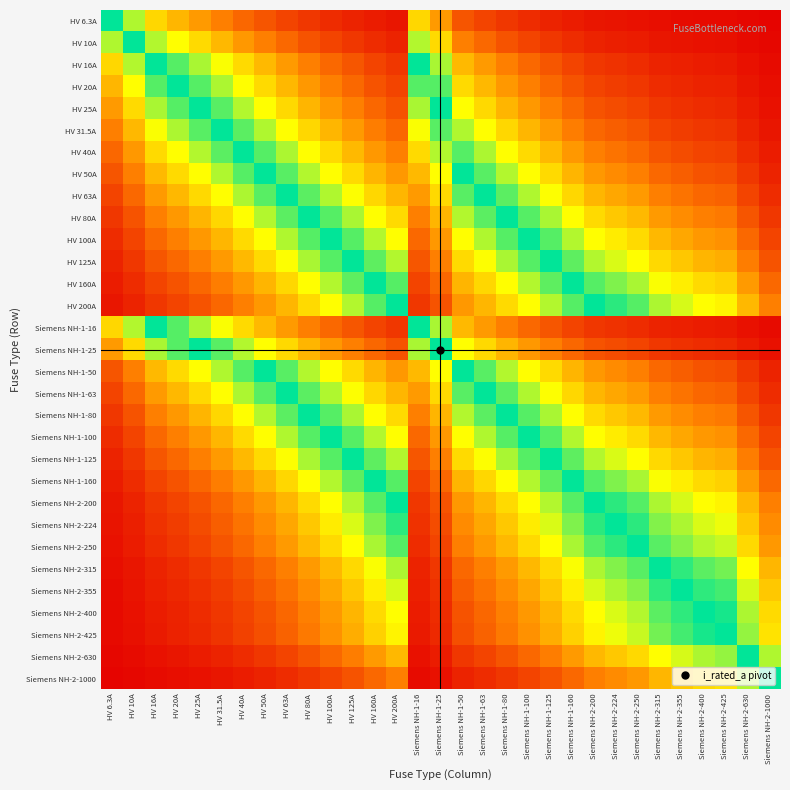

Reading right to left, what are all the values shown in this chart?

HV 6.3A: Siemens NH-2-1000=0.0	Siemens NH-2-630=0.0	Siemens NH-2-425=0.0	Siemens NH-2-400=0.0	Siemens NH-2-355=0.0	Siemens NH-2-315=0.0	Siemens NH-2-250=0.0	Siemens NH-2-224=0.0	Siemens NH-2-200=0.0	Siemens NH-1-160=0.0	Siemens NH-1-125=0.0	Siemens NH-1-100=0.1	Siemens NH-1-80=0.1	Siemens NH-1-63=0.1	Siemens NH-1-50=0.1	Siemens NH-1-25=0.2	Siemens NH-1-16=0.3	HV 200A=0.0	HV 160A=0.0	HV 125A=0.0	HV 100A=0.1	HV 80A=0.1	HV 63A=0.1	HV 50A=0.1	HV 40A=0.1	HV 31.5A=0.2	HV 25A=0.2	HV 20A=0.2	HV 16A=0.3	HV 10A=0.4	HV 6.3A=0.5
HV 10A: Siemens NH-2-1000=0.0	Siemens NH-2-630=0.0	Siemens NH-2-425=0.0	Siemens NH-2-400=0.0	Siemens NH-2-355=0.0	Siemens NH-2-315=0.0	Siemens NH-2-250=0.0	Siemens NH-2-224=0.0	Siemens NH-2-200=0.0	Siemens NH-1-160=0.1	Siemens NH-1-125=0.1	Siemens NH-1-100=0.1	Siemens NH-1-80=0.1	Siemens NH-1-63=0.1	Siemens NH-1-50=0.2	Siemens NH-1-25=0.3	Siemens NH-1-16=0.4	HV 200A=0.0	HV 160A=0.1	HV 125A=0.1	HV 100A=0.1	HV 80A=0.1	HV 63A=0.1	HV 50A=0.2	HV 40A=0.2	HV 31.5A=0.2	HV 25A=0.3	HV 20A=0.3	HV 16A=0.4	HV 10A=0.5	HV 6.3A=0.6
HV 16A: Siemens NH-2-1000=0.0	Siemens NH-2-630=0.0	Siemens NH-2-425=0.0	Siemens NH-2-400=0.0	Siemens NH-2-355=0.0	Siemens NH-2-315=0.0	Siemens NH-2-250=0.1	Siemens NH-2-224=0.1	Siemens NH-2-200=0.1	Siemens NH-1-160=0.1	Siemens NH-1-125=0.1	Siemens NH-1-100=0.1	Siemens NH-1-80=0.2	Siemens NH-1-63=0.2	Siemens NH-1-50=0.2	Siemens NH-1-25=0.4	Siemens NH-1-16=0.5	HV 200A=0.1	HV 160A=0.1	HV 125A=0.1	HV 100A=0.1	HV 80A=0.2	HV 63A=0.2	HV 50A=0.2	HV 40A=0.3	HV 31.5A=0.3	HV 25A=0.4	HV 20A=0.4	HV 16A=0.5	HV 10A=0.6	HV 6.3A=0.7
HV 20A: Siemens NH-2-1000=0.0	Siemens NH-2-630=0.0	Siemens NH-2-425=0.0	Siemens NH-2-400=0.0	Siemens NH-2-355=0.1	Siemens NH-2-315=0.1	Siemens NH-2-250=0.1	Siemens NH-2-224=0.1	Siemens NH-2-200=0.1	Siemens NH-1-160=0.1	Siemens NH-1-125=0.1	Siemens NH-1-100=0.2	Siemens NH-1-80=0.2	Siemens NH-1-63=0.2	Siemens NH-1-50=0.3	Siemens NH-1-25=0.4	Siemens NH-1-16=0.6	HV 200A=0.1	HV 160A=0.1	HV 125A=0.1	HV 100A=0.2	HV 80A=0.2	HV 63A=0.2	HV 50A=0.3	HV 40A=0.3	HV 31.5A=0.4	HV 25A=0.4	HV 20A=0.5	HV 16A=0.6	HV 10A=0.7	HV 6.3A=0.8
HV 25A: Siemens NH-2-1000=0.0	Siemens NH-2-630=0.0	Siemens NH-2-425=0.1	Siemens NH-2-400=0.1	Siemens NH-2-355=0.1	Siemens NH-2-315=0.1	Siemens NH-2-250=0.1	Siemens NH-2-224=0.1	Siemens NH-2-200=0.1	Siemens NH-1-160=0.1	Siemens NH-1-125=0.2	Siemens NH-1-100=0.2	Siemens NH-1-80=0.2	Siemens NH-1-63=0.3	Siemens NH-1-50=0.3	Siemens NH-1-25=0.5	Siemens NH-1-16=0.6	HV 200A=0.1	HV 160A=0.1	HV 125A=0.2	HV 100A=0.2	HV 80A=0.2	HV 63A=0.3	HV 50A=0.3	HV 40A=0.4	HV 31.5A=0.4	HV 25A=0.5	HV 20A=0.6	HV 16A=0.6	HV 10A=0.7	HV 6.3A=0.8
HV 31.5A: Siemens NH-2-1000=0.0	Siemens NH-2-630=0.0	Siemens NH-2-425=0.1	Siemens NH-2-400=0.1	Siemens NH-2-355=0.1	Siemens NH-2-315=0.1	Siemens NH-2-250=0.1	Siemens NH-2-224=0.1	Siemens NH-2-200=0.1	Siemens NH-1-160=0.2	Siemens NH-1-125=0.2	Siemens NH-1-100=0.2	Siemens NH-1-80=0.3	Siemens NH-1-63=0.3	Siemens NH-1-50=0.4	Siemens NH-1-25=0.6	Siemens NH-1-16=0.7	HV 200A=0.1	HV 160A=0.2	HV 125A=0.2	HV 100A=0.2	HV 80A=0.3	HV 63A=0.3	HV 50A=0.4	HV 40A=0.4	HV 31.5A=0.5	HV 25A=0.6	HV 20A=0.6	HV 16A=0.7	HV 10A=0.8	HV 6.3A=0.8
HV 40A: Siemens NH-2-1000=0.0	Siemens NH-2-630=0.1	Siemens NH-2-425=0.1	Siemens NH-2-400=0.1	Siemens NH-2-355=0.1	Siemens NH-2-315=0.1	Siemens NH-2-250=0.1	Siemens NH-2-224=0.2	Siemens NH-2-200=0.2	Siemens NH-1-160=0.2	Siemens NH-1-125=0.2	Siemens NH-1-100=0.3	Siemens NH-1-80=0.3	Siemens NH-1-63=0.4	Siemens NH-1-50=0.4	Siemens NH-1-25=0.6	Siemens NH-1-16=0.7	HV 200A=0.2	HV 160A=0.2	HV 125A=0.2	HV 100A=0.3	HV 80A=0.3	HV 63A=0.4	HV 50A=0.4	HV 40A=0.5	HV 31.5A=0.6	HV 25A=0.6	HV 20A=0.7	HV 16A=0.7	HV 10A=0.8	HV 6.3A=0.9
HV 50A: Siemens NH-2-1000=0.0	Siemens NH-2-630=0.1	Siemens NH-2-425=0.1	Siemens NH-2-400=0.1	Siemens NH-2-355=0.1	Siemens NH-2-315=0.1	Siemens NH-2-250=0.2	Siemens NH-2-224=0.2	Siemens NH-2-200=0.2	Siemens NH-1-160=0.2	Siemens NH-1-125=0.3	Siemens NH-1-100=0.3	Siemens NH-1-80=0.4	Siemens NH-1-63=0.4	Siemens NH-1-50=0.5	Siemens NH-1-25=0.7	Siemens NH-1-16=0.8	HV 200A=0.2	HV 160A=0.2	HV 125A=0.3	HV 100A=0.3	HV 80A=0.4	HV 63A=0.4	HV 50A=0.5	HV 40A=0.6	HV 31.5A=0.6	HV 25A=0.7	HV 20A=0.7	HV 16A=0.8	HV 10A=0.8	HV 6.3A=0.9
HV 63A: Siemens NH-2-1000=0.1	Siemens NH-2-630=0.1	Siemens NH-2-425=0.1	Siemens NH-2-400=0.1	Siemens NH-2-355=0.2	Siemens NH-2-315=0.2	Siemens NH-2-250=0.2	Siemens NH-2-224=0.2	Siemens NH-2-200=0.2	Siemens NH-1-160=0.3	Siemens NH-1-125=0.3	Siemens NH-1-100=0.4	Siemens NH-1-80=0.4	Siemens NH-1-63=0.5	Siemens NH-1-50=0.6	Siemens NH-1-25=0.7	Siemens NH-1-16=0.8	HV 200A=0.2	HV 160A=0.3	HV 125A=0.3	HV 100A=0.4	HV 80A=0.4	HV 63A=0.5	HV 50A=0.6	HV 40A=0.6	HV 31.5A=0.7	HV 25A=0.7	HV 20A=0.8	HV 16A=0.8	HV 10A=0.9	HV 6.3A=0.9
HV 80A: Siemens NH-2-1000=0.1	Siemens NH-2-630=0.1	Siemens NH-2-425=0.2	Siemens NH-2-400=0.2	Siemens NH-2-355=0.2	Siemens NH-2-315=0.2	Siemens NH-2-250=0.2	Siemens NH-2-224=0.3	Siemens NH-2-200=0.3	Siemens NH-1-160=0.3	Siemens NH-1-125=0.4	Siemens NH-1-100=0.4	Siemens NH-1-80=0.5	Siemens NH-1-63=0.6	Siemens NH-1-50=0.6	Siemens NH-1-25=0.8	Siemens NH-1-16=0.8	HV 200A=0.3	HV 160A=0.3	HV 125A=0.4	HV 100A=0.4	HV 80A=0.5	HV 63A=0.6	HV 50A=0.6	HV 40A=0.7	HV 31.5A=0.7	HV 25A=0.8	HV 20A=0.8	HV 16A=0.8	HV 10A=0.9	HV 6.3A=0.9
HV 100A: Siemens NH-2-1000=0.1	Siemens NH-2-630=0.1	Siemens NH-2-425=0.2	Siemens NH-2-400=0.2	Siemens NH-2-355=0.2	Siemens NH-2-315=0.2	Siemens NH-2-250=0.3	Siemens NH-2-224=0.3	Siemens NH-2-200=0.3	Siemens NH-1-160=0.4	Siemens NH-1-125=0.4	Siemens NH-1-100=0.5	Siemens NH-1-80=0.6	Siemens NH-1-63=0.6	Siemens NH-1-50=0.7	Siemens NH-1-25=0.8	Siemens NH-1-16=0.9	HV 200A=0.3	HV 160A=0.4	HV 125A=0.4	HV 100A=0.5	HV 80A=0.6	HV 63A=0.6	HV 50A=0.7	HV 40A=0.7	HV 31.5A=0.8	HV 25A=0.8	HV 20A=0.8	HV 16A=0.9	HV 10A=0.9	HV 6.3A=0.9
HV 125A: Siemens NH-2-1000=0.1	Siemens NH-2-630=0.2	Siemens NH-2-425=0.2	Siemens NH-2-400=0.2	Siemens NH-2-355=0.3	Siemens NH-2-315=0.3	Siemens NH-2-250=0.3	Siemens NH-2-224=0.4	Siemens NH-2-200=0.4	Siemens NH-1-160=0.4	Siemens NH-1-125=0.5	Siemens NH-1-100=0.6	Siemens NH-1-80=0.6	Siemens NH-1-63=0.7	Siemens NH-1-50=0.7	Siemens NH-1-25=0.8	Siemens NH-1-16=0.9	HV 200A=0.4	HV 160A=0.4	HV 125A=0.5	HV 100A=0.6	HV 80A=0.6	HV 63A=0.7	HV 50A=0.7	HV 40A=0.8	HV 31.5A=0.8	HV 25A=0.8	HV 20A=0.9	HV 16A=0.9	HV 10A=0.9	HV 6.3A=1.0
HV 160A: Siemens NH-2-1000=0.1	Siemens NH-2-630=0.2	Siemens NH-2-425=0.3	Siemens NH-2-400=0.3	Siemens NH-2-355=0.3	Siemens NH-2-315=0.3	Siemens NH-2-250=0.4	Siemens NH-2-224=0.4	Siemens NH-2-200=0.4	Siemens NH-1-160=0.5	Siemens NH-1-125=0.6	Siemens NH-1-100=0.6	Siemens NH-1-80=0.7	Siemens NH-1-63=0.7	Siemens NH-1-50=0.8	Siemens NH-1-25=0.9	Siemens NH-1-16=0.9	HV 200A=0.4	HV 160A=0.5	HV 125A=0.6	HV 100A=0.6	HV 80A=0.7	HV 63A=0.7	HV 50A=0.8	HV 40A=0.8	HV 31.5A=0.8	HV 25A=0.9	HV 20A=0.9	HV 16A=0.9	HV 10A=0.9	HV 6.3A=1.0
HV 200A: Siemens NH-2-1000=0.2	Siemens NH-2-630=0.2	Siemens NH-2-425=0.3	Siemens NH-2-400=0.3	Siemens NH-2-355=0.4	Siemens NH-2-315=0.4	Siemens NH-2-250=0.4	Siemens NH-2-224=0.5	Siemens NH-2-200=0.5	Siemens NH-1-160=0.6	Siemens NH-1-125=0.6	Siemens NH-1-100=0.7	Siemens NH-1-80=0.7	Siemens NH-1-63=0.8	Siemens NH-1-50=0.8	Siemens NH-1-25=0.9	Siemens NH-1-16=0.9	HV 200A=0.5	HV 160A=0.6	HV 125A=0.6	HV 100A=0.7	HV 80A=0.7	HV 63A=0.8	HV 50A=0.8	HV 40A=0.8	HV 31.5A=0.9	HV 25A=0.9	HV 20A=0.9	HV 16A=0.9	HV 10A=1.0	HV 6.3A=1.0
Siemens NH-1-16: Siemens NH-2-1000=0.0	Siemens NH-2-630=0.0	Siemens NH-2-425=0.0	Siemens NH-2-400=0.0	Siemens NH-2-355=0.0	Siemens NH-2-315=0.0	Siemens NH-2-250=0.1	Siemens NH-2-224=0.1	Siemens NH-2-200=0.1	Siemens NH-1-160=0.1	Siemens NH-1-125=0.1	Siemens NH-1-100=0.1	Siemens NH-1-80=0.2	Siemens NH-1-63=0.2	Siemens NH-1-50=0.2	Siemens NH-1-25=0.4	Siemens NH-1-16=0.5	HV 200A=0.1	HV 160A=0.1	HV 125A=0.1	HV 100A=0.1	HV 80A=0.2	HV 63A=0.2	HV 50A=0.2	HV 40A=0.3	HV 31.5A=0.3	HV 25A=0.4	HV 20A=0.4	HV 16A=0.5	HV 10A=0.6	HV 6.3A=0.7
Siemens NH-1-25: Siemens NH-2-1000=0.0	Siemens NH-2-630=0.0	Siemens NH-2-425=0.1	Siemens NH-2-400=0.1	Siemens NH-2-355=0.1	Siemens NH-2-315=0.1	Siemens NH-2-250=0.1	Siemens NH-2-224=0.1	Siemens NH-2-200=0.1	Siemens NH-1-160=0.1	Siemens NH-1-125=0.2	Siemens NH-1-100=0.2	Siemens NH-1-80=0.2	Siemens NH-1-63=0.3	Siemens NH-1-50=0.3	Siemens NH-1-25=0.5	Siemens NH-1-16=0.6	HV 200A=0.1	HV 160A=0.1	HV 125A=0.2	HV 100A=0.2	HV 80A=0.2	HV 63A=0.3	HV 50A=0.3	HV 40A=0.4	HV 31.5A=0.4	HV 25A=0.5	HV 20A=0.6	HV 16A=0.6	HV 10A=0.7	HV 6.3A=0.8
Siemens NH-1-50: Siemens NH-2-1000=0.0	Siemens NH-2-630=0.1	Siemens NH-2-425=0.1	Siemens NH-2-400=0.1	Siemens NH-2-355=0.1	Siemens NH-2-315=0.1	Siemens NH-2-250=0.2	Siemens NH-2-224=0.2	Siemens NH-2-200=0.2	Siemens NH-1-160=0.2	Siemens NH-1-125=0.3	Siemens NH-1-100=0.3	Siemens NH-1-80=0.4	Siemens NH-1-63=0.4	Siemens NH-1-50=0.5	Siemens NH-1-25=0.7	Siemens NH-1-16=0.8	HV 200A=0.2	HV 160A=0.2	HV 125A=0.3	HV 100A=0.3	HV 80A=0.4	HV 63A=0.4	HV 50A=0.5	HV 40A=0.6	HV 31.5A=0.6	HV 25A=0.7	HV 20A=0.7	HV 16A=0.8	HV 10A=0.8	HV 6.3A=0.9
Siemens NH-1-63: Siemens NH-2-1000=0.1	Siemens NH-2-630=0.1	Siemens NH-2-425=0.1	Siemens NH-2-400=0.1	Siemens NH-2-355=0.2	Siemens NH-2-315=0.2	Siemens NH-2-250=0.2	Siemens NH-2-224=0.2	Siemens NH-2-200=0.2	Siemens NH-1-160=0.3	Siemens NH-1-125=0.3	Siemens NH-1-100=0.4	Siemens NH-1-80=0.4	Siemens NH-1-63=0.5	Siemens NH-1-50=0.6	Siemens NH-1-25=0.7	Siemens NH-1-16=0.8	HV 200A=0.2	HV 160A=0.3	HV 125A=0.3	HV 100A=0.4	HV 80A=0.4	HV 63A=0.5	HV 50A=0.6	HV 40A=0.6	HV 31.5A=0.7	HV 25A=0.7	HV 20A=0.8	HV 16A=0.8	HV 10A=0.9	HV 6.3A=0.9
Siemens NH-1-80: Siemens NH-2-1000=0.1	Siemens NH-2-630=0.1	Siemens NH-2-425=0.2	Siemens NH-2-400=0.2	Siemens NH-2-355=0.2	Siemens NH-2-315=0.2	Siemens NH-2-250=0.2	Siemens NH-2-224=0.3	Siemens NH-2-200=0.3	Siemens NH-1-160=0.3	Siemens NH-1-125=0.4	Siemens NH-1-100=0.4	Siemens NH-1-80=0.5	Siemens NH-1-63=0.6	Siemens NH-1-50=0.6	Siemens NH-1-25=0.8	Siemens NH-1-16=0.8	HV 200A=0.3	HV 160A=0.3	HV 125A=0.4	HV 100A=0.4	HV 80A=0.5	HV 63A=0.6	HV 50A=0.6	HV 40A=0.7	HV 31.5A=0.7	HV 25A=0.8	HV 20A=0.8	HV 16A=0.8	HV 10A=0.9	HV 6.3A=0.9
Siemens NH-1-100: Siemens NH-2-1000=0.1	Siemens NH-2-630=0.1	Siemens NH-2-425=0.2	Siemens NH-2-400=0.2	Siemens NH-2-355=0.2	Siemens NH-2-315=0.2	Siemens NH-2-250=0.3	Siemens NH-2-224=0.3	Siemens NH-2-200=0.3	Siemens NH-1-160=0.4	Siemens NH-1-125=0.4	Siemens NH-1-100=0.5	Siemens NH-1-80=0.6	Siemens NH-1-63=0.6	Siemens NH-1-50=0.7	Siemens NH-1-25=0.8	Siemens NH-1-16=0.9	HV 200A=0.3	HV 160A=0.4	HV 125A=0.4	HV 100A=0.5	HV 80A=0.6	HV 63A=0.6	HV 50A=0.7	HV 40A=0.7	HV 31.5A=0.8	HV 25A=0.8	HV 20A=0.8	HV 16A=0.9	HV 10A=0.9	HV 6.3A=0.9
Siemens NH-1-125: Siemens NH-2-1000=0.1	Siemens NH-2-630=0.2	Siemens NH-2-425=0.2	Siemens NH-2-400=0.2	Siemens NH-2-355=0.3	Siemens NH-2-315=0.3	Siemens NH-2-250=0.3	Siemens NH-2-224=0.4	Siemens NH-2-200=0.4	Siemens NH-1-160=0.4	Siemens NH-1-125=0.5	Siemens NH-1-100=0.6	Siemens NH-1-80=0.6	Siemens NH-1-63=0.7	Siemens NH-1-50=0.7	Siemens NH-1-25=0.8	Siemens NH-1-16=0.9	HV 200A=0.4	HV 160A=0.4	HV 125A=0.5	HV 100A=0.6	HV 80A=0.6	HV 63A=0.7	HV 50A=0.7	HV 40A=0.8	HV 31.5A=0.8	HV 25A=0.8	HV 20A=0.9	HV 16A=0.9	HV 10A=0.9	HV 6.3A=1.0
Siemens NH-1-160: Siemens NH-2-1000=0.1	Siemens NH-2-630=0.2	Siemens NH-2-425=0.3	Siemens NH-2-400=0.3	Siemens NH-2-355=0.3	Siemens NH-2-315=0.3	Siemens NH-2-250=0.4	Siemens NH-2-224=0.4	Siemens NH-2-200=0.4	Siemens NH-1-160=0.5	Siemens NH-1-125=0.6	Siemens NH-1-100=0.6	Siemens NH-1-80=0.7	Siemens NH-1-63=0.7	Siemens NH-1-50=0.8	Siemens NH-1-25=0.9	Siemens NH-1-16=0.9	HV 200A=0.4	HV 160A=0.5	HV 125A=0.6	HV 100A=0.6	HV 80A=0.7	HV 63A=0.7	HV 50A=0.8	HV 40A=0.8	HV 31.5A=0.8	HV 25A=0.9	HV 20A=0.9	HV 16A=0.9	HV 10A=0.9	HV 6.3A=1.0
Siemens NH-2-200: Siemens NH-2-1000=0.2	Siemens NH-2-630=0.2	Siemens NH-2-425=0.3	Siemens NH-2-400=0.3	Siemens NH-2-355=0.4	Siemens NH-2-315=0.4	Siemens NH-2-250=0.4	Siemens NH-2-224=0.5	Siemens NH-2-200=0.5	Siemens NH-1-160=0.6	Siemens NH-1-125=0.6	Siemens NH-1-100=0.7	Siemens NH-1-80=0.7	Siemens NH-1-63=0.8	Siemens NH-1-50=0.8	Siemens NH-1-25=0.9	Siemens NH-1-16=0.9	HV 200A=0.5	HV 160A=0.6	HV 125A=0.6	HV 100A=0.7	HV 80A=0.7	HV 63A=0.8	HV 50A=0.8	HV 40A=0.8	HV 31.5A=0.9	HV 25A=0.9	HV 20A=0.9	HV 16A=0.9	HV 10A=1.0	HV 6.3A=1.0
Siemens NH-2-224: Siemens NH-2-1000=0.2	Siemens NH-2-630=0.3	Siemens NH-2-425=0.3	Siemens NH-2-400=0.4	Siemens NH-2-355=0.4	Siemens NH-2-315=0.4	Siemens NH-2-250=0.5	Siemens NH-2-224=0.5	Siemens NH-2-200=0.5	Siemens NH-1-160=0.6	Siemens NH-1-125=0.6	Siemens NH-1-100=0.7	Siemens NH-1-80=0.7	Siemens NH-1-63=0.8	Siemens NH-1-50=0.8	Siemens NH-1-25=0.9	Siemens NH-1-16=0.9	HV 200A=0.5	HV 160A=0.6	HV 125A=0.6	HV 100A=0.7	HV 80A=0.7	HV 63A=0.8	HV 50A=0.8	HV 40A=0.8	HV 31.5A=0.9	HV 25A=0.9	HV 20A=0.9	HV 16A=0.9	HV 10A=1.0	HV 6.3A=1.0
Siemens NH-2-250: Siemens NH-2-1000=0.2	Siemens NH-2-630=0.3	Siemens NH-2-425=0.4	Siemens NH-2-400=0.4	Siemens NH-2-355=0.4	Siemens NH-2-315=0.4	Siemens NH-2-250=0.5	Siemens NH-2-224=0.5	Siemens NH-2-200=0.6	Siemens NH-1-160=0.6	Siemens NH-1-125=0.7	Siemens NH-1-100=0.7	Siemens NH-1-80=0.8	Siemens NH-1-63=0.8	Siemens NH-1-50=0.8	Siemens NH-1-25=0.9	Siemens NH-1-16=0.9	HV 200A=0.6	HV 160A=0.6	HV 125A=0.7	HV 100A=0.7	HV 80A=0.8	HV 63A=0.8	HV 50A=0.8	HV 40A=0.9	HV 31.5A=0.9	HV 25A=0.9	HV 20A=0.9	HV 16A=0.9	HV 10A=1.0	HV 6.3A=1.0
Siemens NH-2-315: Siemens NH-2-1000=0.2	Siemens NH-2-630=0.3	Siemens NH-2-425=0.4	Siemens NH-2-400=0.4	Siemens NH-2-355=0.5	Siemens NH-2-315=0.5	Siemens NH-2-250=0.6	Siemens NH-2-224=0.6	Siemens NH-2-200=0.6	Siemens NH-1-160=0.7	Siemens NH-1-125=0.7	Siemens NH-1-100=0.8	Siemens NH-1-80=0.8	Siemens NH-1-63=0.8	Siemens NH-1-50=0.9	Siemens NH-1-25=0.9	Siemens NH-1-16=1.0	HV 200A=0.6	HV 160A=0.7	HV 125A=0.7	HV 100A=0.8	HV 80A=0.8	HV 63A=0.8	HV 50A=0.9	HV 40A=0.9	HV 31.5A=0.9	HV 25A=0.9	HV 20A=0.9	HV 16A=1.0	HV 10A=1.0	HV 6.3A=1.0
Siemens NH-2-355: Siemens NH-2-1000=0.3	Siemens NH-2-630=0.4	Siemens NH-2-425=0.5	Siemens NH-2-400=0.5	Siemens NH-2-355=0.5	Siemens NH-2-315=0.5	Siemens NH-2-250=0.6	Siemens NH-2-224=0.6	Siemens NH-2-200=0.6	Siemens NH-1-160=0.7	Siemens NH-1-125=0.7	Siemens NH-1-100=0.8	Siemens NH-1-80=0.8	Siemens NH-1-63=0.8	Siemens NH-1-50=0.9	Siemens NH-1-25=0.9	Siemens NH-1-16=1.0	HV 200A=0.6	HV 160A=0.7	HV 125A=0.7	HV 100A=0.8	HV 80A=0.8	HV 63A=0.8	HV 50A=0.9	HV 40A=0.9	HV 31.5A=0.9	HV 25A=0.9	HV 20A=0.9	HV 16A=1.0	HV 10A=1.0	HV 6.3A=1.0
Siemens NH-2-400: Siemens NH-2-1000=0.3	Siemens NH-2-630=0.4	Siemens NH-2-425=0.5	Siemens NH-2-400=0.5	Siemens NH-2-355=0.5	Siemens NH-2-315=0.6	Siemens NH-2-250=0.6	Siemens NH-2-224=0.6	Siemens NH-2-200=0.7	Siemens NH-1-160=0.7	Siemens NH-1-125=0.8	Siemens NH-1-100=0.8	Siemens NH-1-80=0.8	Siemens NH-1-63=0.9	Siemens NH-1-50=0.9	Siemens NH-1-25=0.9	Siemens NH-1-16=1.0	HV 200A=0.7	HV 160A=0.7	HV 125A=0.8	HV 100A=0.8	HV 80A=0.8	HV 63A=0.9	HV 50A=0.9	HV 40A=0.9	HV 31.5A=0.9	HV 25A=0.9	HV 20A=1.0	HV 16A=1.0	HV 10A=1.0	HV 6.3A=1.0
Siemens NH-2-425: Siemens NH-2-1000=0.3	Siemens NH-2-630=0.4	Siemens NH-2-425=0.5	Siemens NH-2-400=0.5	Siemens NH-2-355=0.5	Siemens NH-2-315=0.6	Siemens NH-2-250=0.6	Siemens NH-2-224=0.7	Siemens NH-2-200=0.7	Siemens NH-1-160=0.7	Siemens NH-1-125=0.8	Siemens NH-1-100=0.8	Siemens NH-1-80=0.8	Siemens NH-1-63=0.9	Siemens NH-1-50=0.9	Siemens NH-1-25=0.9	Siemens NH-1-16=1.0	HV 200A=0.7	HV 160A=0.7	HV 125A=0.8	HV 100A=0.8	HV 80A=0.8	HV 63A=0.9	HV 50A=0.9	HV 40A=0.9	HV 31.5A=0.9	HV 25A=0.9	HV 20A=1.0	HV 16A=1.0	HV 10A=1.0	HV 6.3A=1.0
Siemens NH-2-630: Siemens NH-2-1000=0.4	Siemens NH-2-630=0.5	Siemens NH-2-425=0.6	Siemens NH-2-400=0.6	Siemens NH-2-355=0.6	Siemens NH-2-315=0.7	Siemens NH-2-250=0.7	Siemens NH-2-224=0.7	Siemens NH-2-200=0.8	Siemens NH-1-160=0.8	Siemens NH-1-125=0.8	Siemens NH-1-100=0.9	Siemens NH-1-80=0.9	Siemens NH-1-63=0.9	Siemens NH-1-50=0.9	Siemens NH-1-25=1.0	Siemens NH-1-16=1.0	HV 200A=0.8	HV 160A=0.8	HV 125A=0.8	HV 100A=0.9	HV 80A=0.9	HV 63A=0.9	HV 50A=0.9	HV 40A=0.9	HV 31.5A=1.0	HV 25A=1.0	HV 20A=1.0	HV 16A=1.0	HV 10A=1.0	HV 6.3A=1.0
Siemens NH-2-1000: Siemens NH-2-1000=0.5	Siemens NH-2-630=0.6	Siemens NH-2-425=0.7	Siemens NH-2-400=0.7	Siemens NH-2-355=0.7	Siemens NH-2-315=0.8	Siemens NH-2-250=0.8	Siemens NH-2-224=0.8	Siemens NH-2-200=0.8	Siemens NH-1-160=0.9	Siemens NH-1-125=0.9	Siemens NH-1-100=0.9	Siemens NH-1-80=0.9	Siemens NH-1-63=0.9	Siemens NH-1-50=1.0	Siemens NH-1-25=1.0	Siemens NH-1-16=1.0	HV 200A=0.8	HV 160A=0.9	HV 125A=0.9	HV 100A=0.9	HV 80A=0.9	HV 63A=0.9	HV 50A=1.0	HV 40A=1.0	HV 31.5A=1.0	HV 25A=1.0	HV 20A=1.0	HV 16A=1.0	HV 10A=1.0	HV 6.3A=1.0